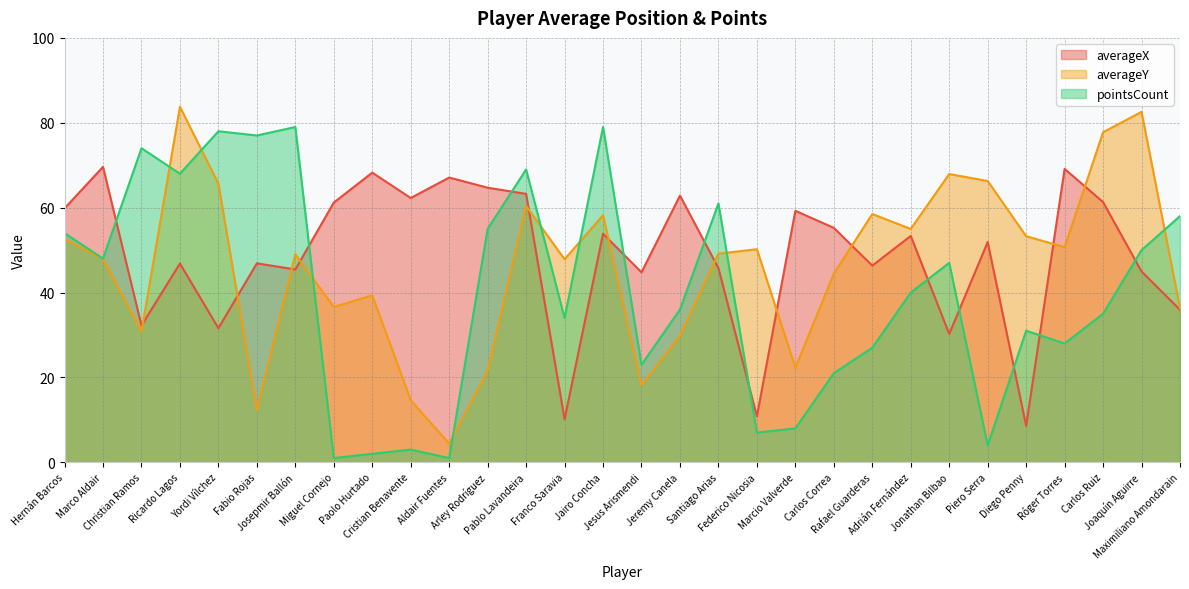

True or false: averageY and pointsCount intersect in this chart.

True